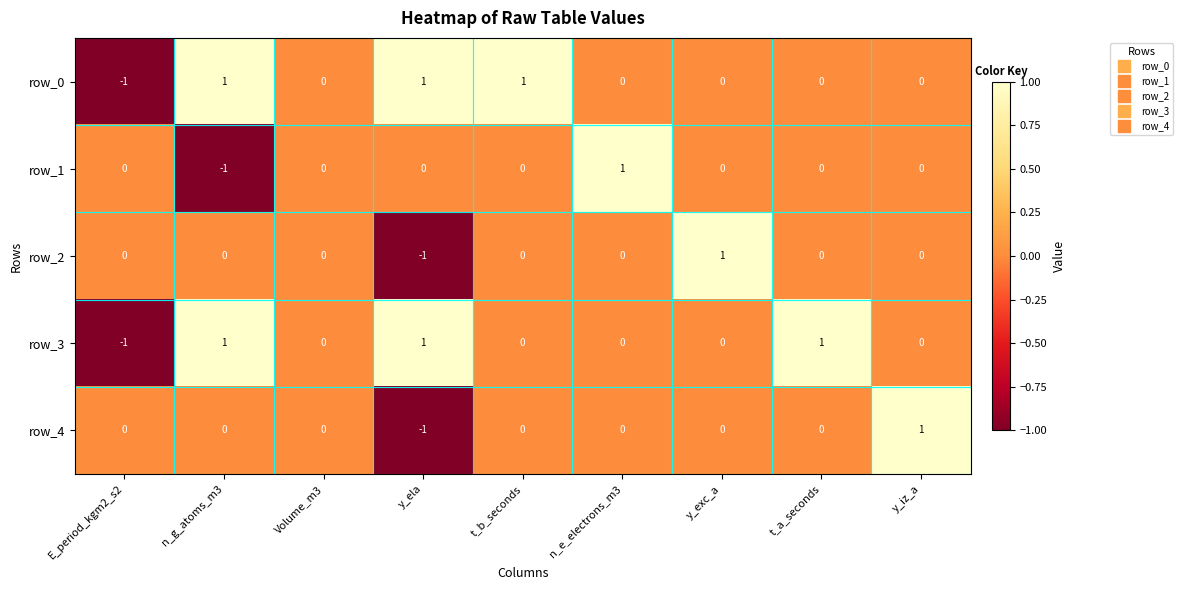

Is the value of row_2 at Volume_m3 greater than the value of row_4 at y_iz_a?

No